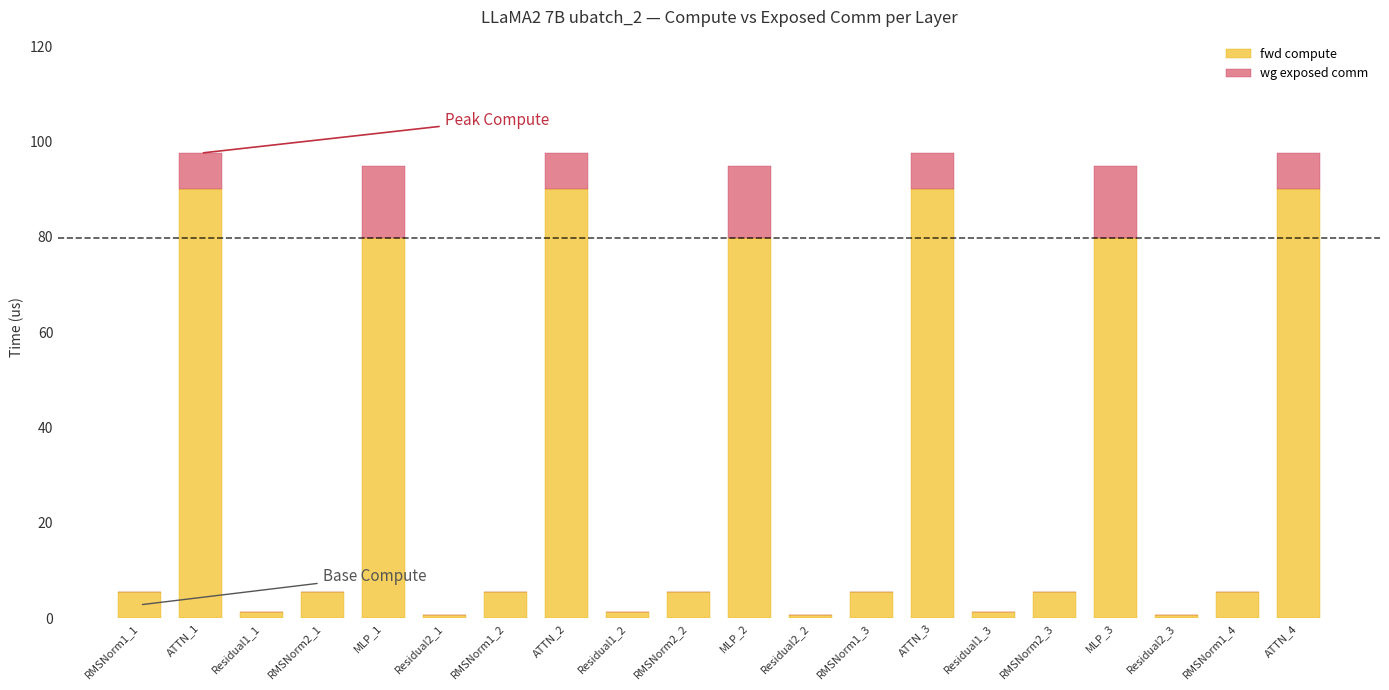

The fwd compute series shows 5.5 at RMSNorm1_3. True or false?

True